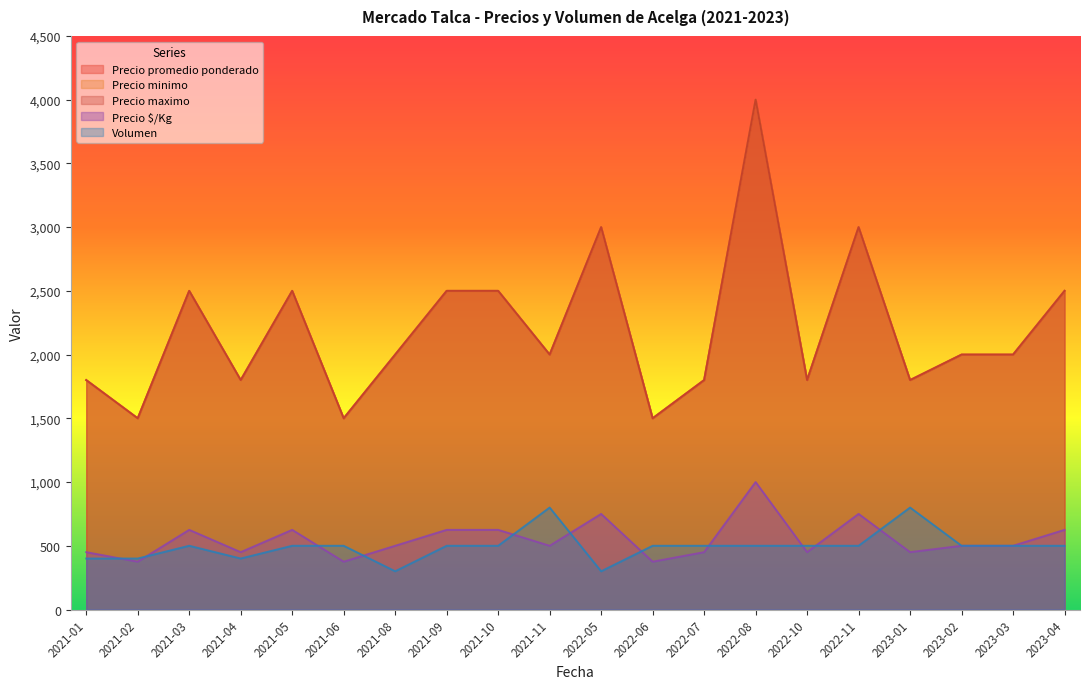

Reading left to right, list all the values displayed in this chart.

Precio promedio ponderado: 1800	1500	2500	1800	2500	1500	2000	2500	2500	2000	3000	1500	1800	4000	1800	3000	1800	2000	2000	2500
Precio minimo: 1800	1500	2500	1800	2500	1500	2000	2500	2500	2000	3000	1500	1800	4000	1800	3000	1800	2000	2000	2500
Precio maximo: 1800	1500	2500	1800	2500	1500	2000	2500	2500	2000	3000	1500	1800	4000	1800	3000	1800	2000	2000	2500
Precio $/Kg: 450	375	625	450	625	375	500	625	625	500	750	375	450	1000	450	750	450	500	500	625
Volumen: 400	400	500	400	500	500	300	500	500	800	300	500	500	500	500	500	800	500	500	500